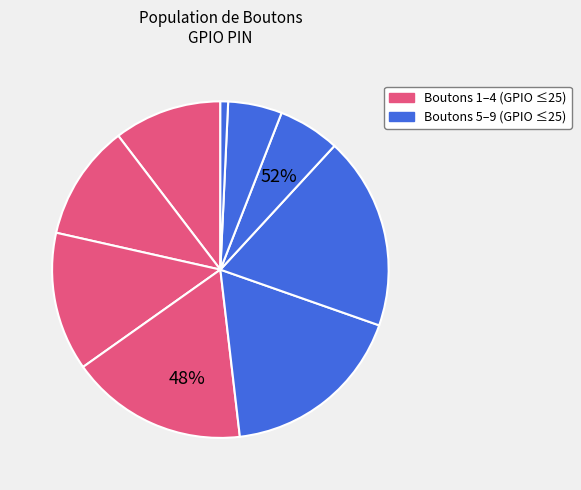

What is the smallest slice in the pie chart?

Button 9